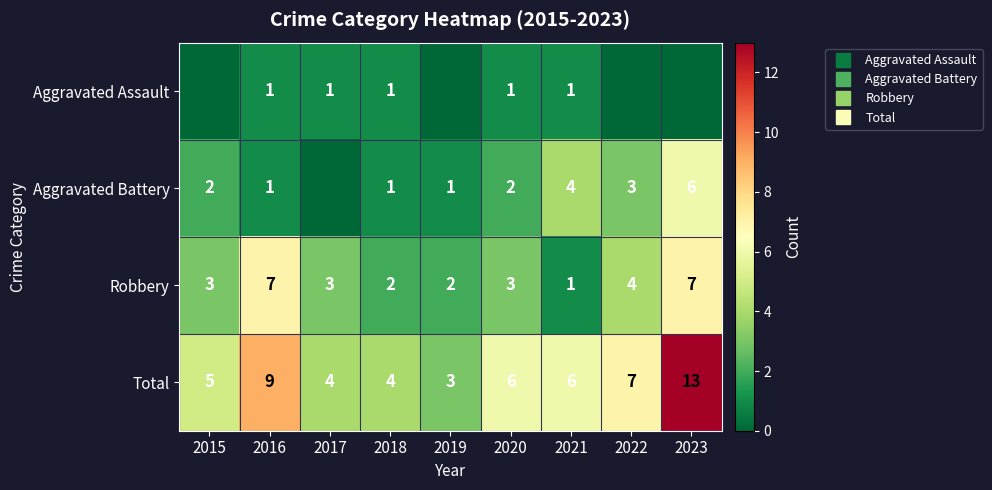

What is the difference between the Total values at 2023 and 2022?

6